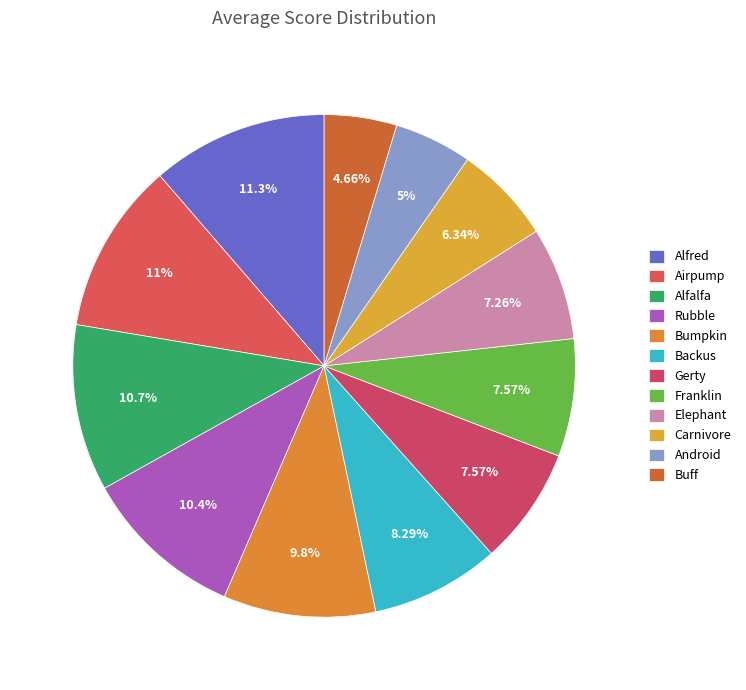

Is Gerty the majority of the pie?

No